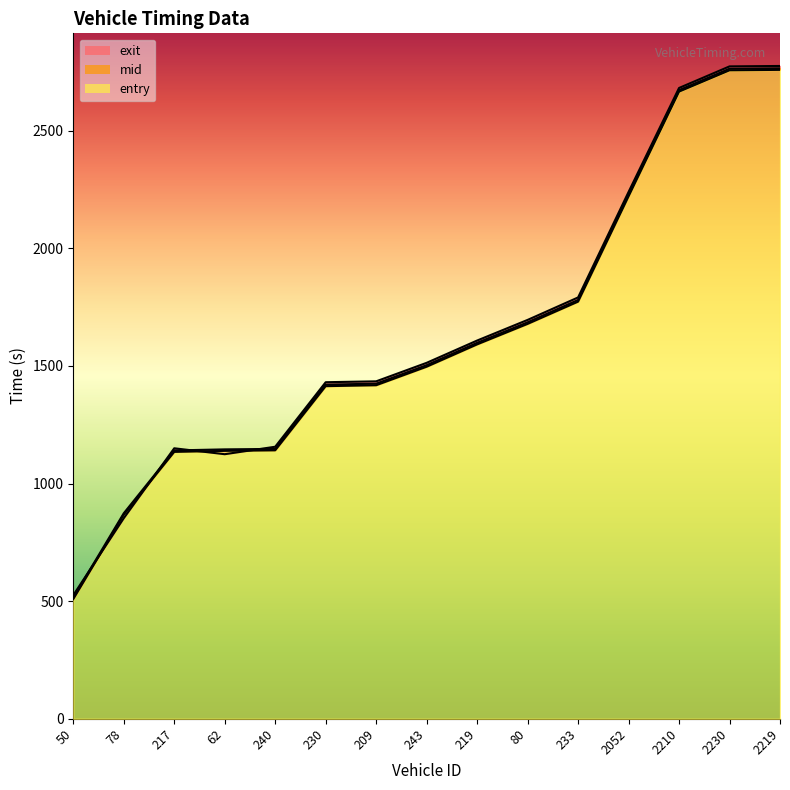

Which label corresponds to the largest value in the chart?

2219